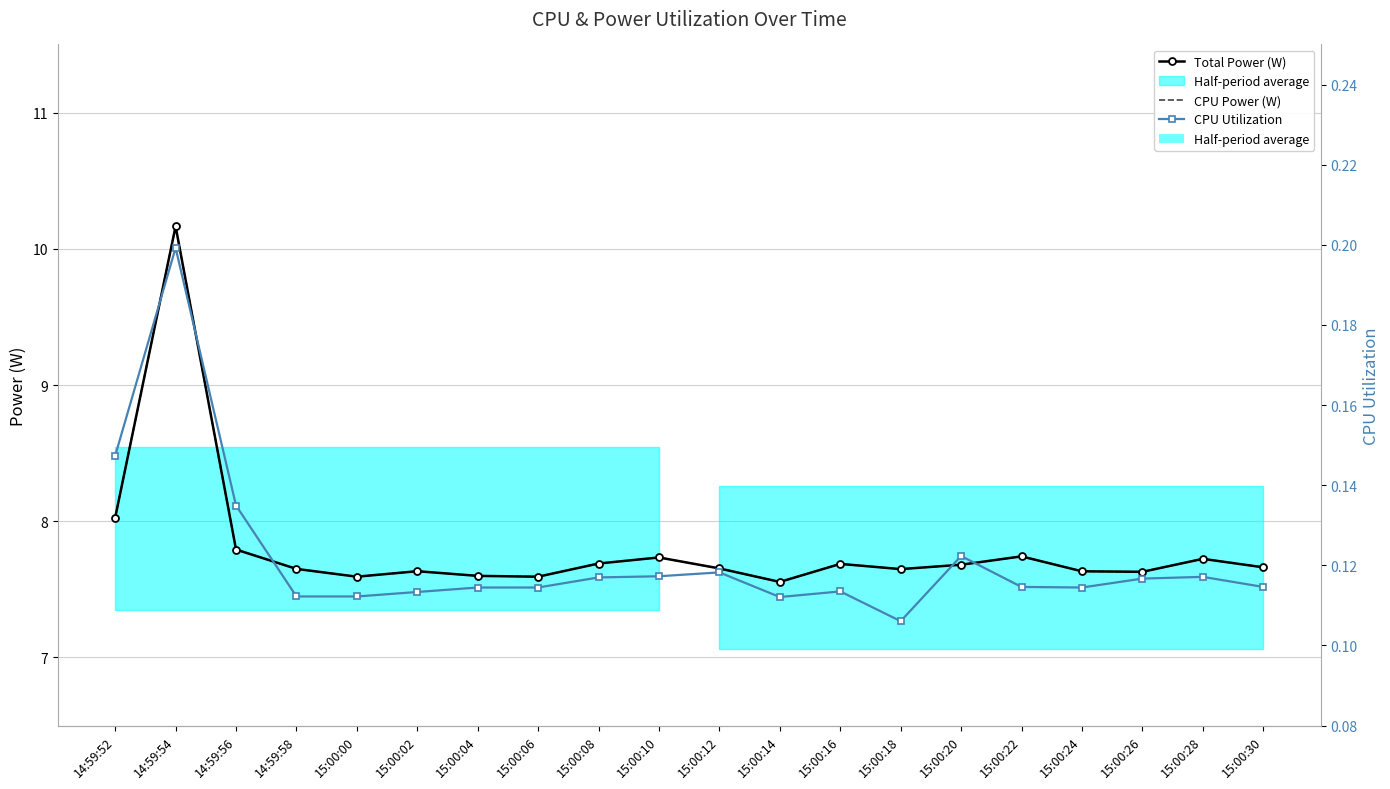

List the labels in order of Total Power (W) value, largest first.

14:59:54, 14:59:52, 14:59:56, 15:00:22, 15:00:10, 15:00:28, 15:00:08, 15:00:16, 15:00:20, 15:00:30, 15:00:12, 14:59:58, 15:00:18, 15:00:02, 15:00:24, 15:00:26, 15:00:04, 15:00:00, 15:00:06, 15:00:14